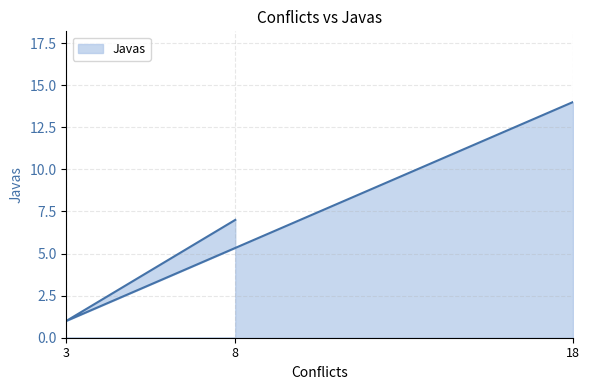

True or false: the data shows 14 at 18.

True